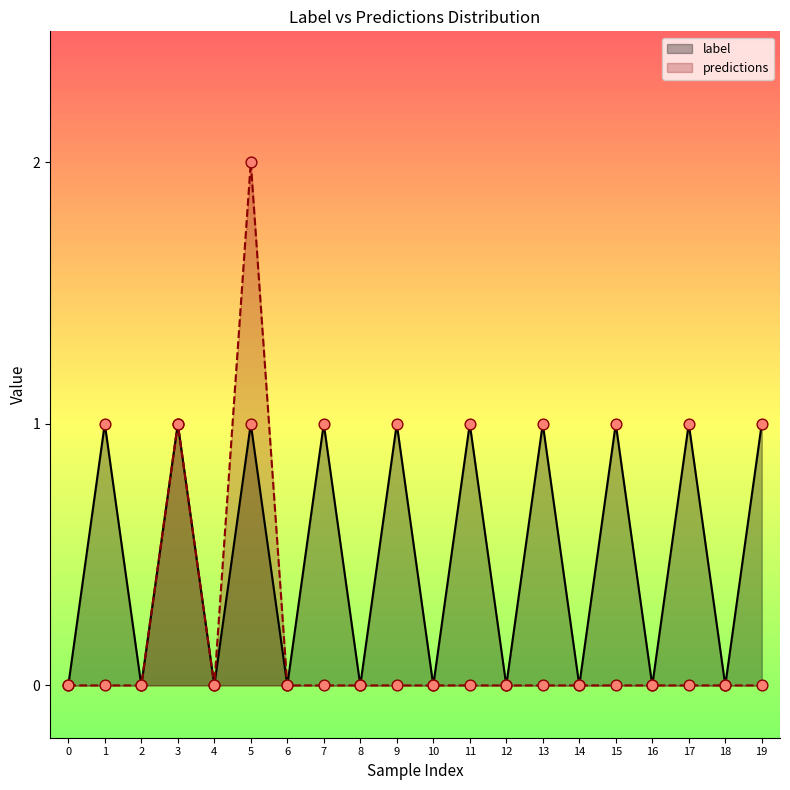

Which series contains the lowest Y value?

label